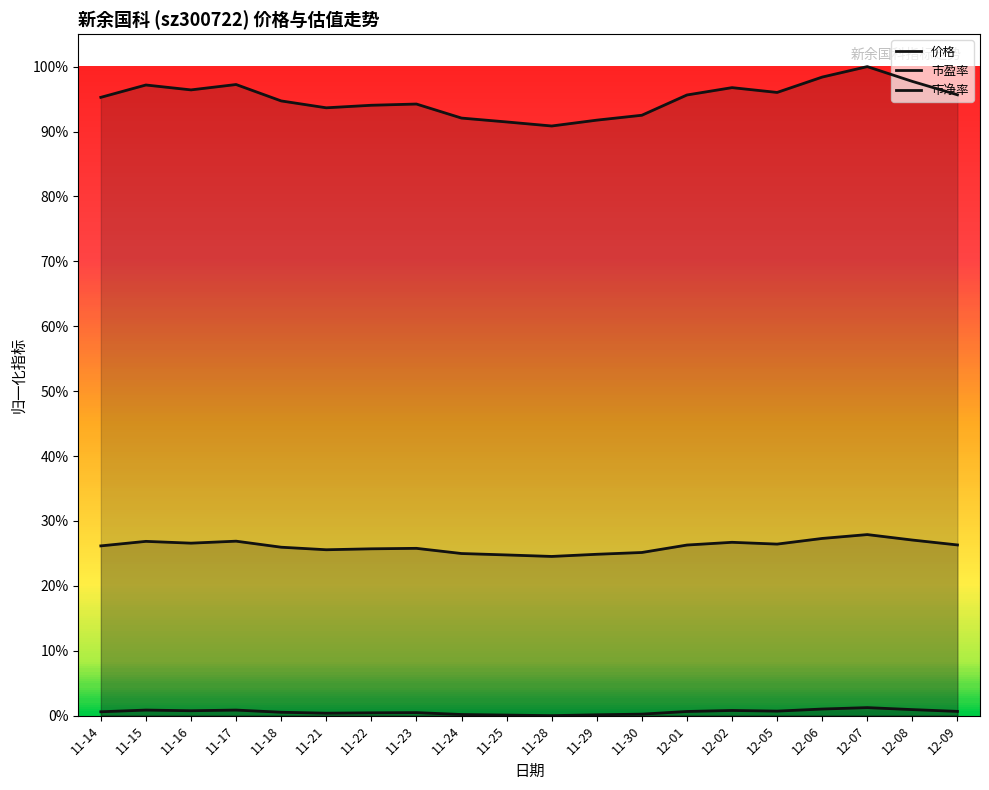

True or false: 价格 and 市净率 intersect in this chart.

False